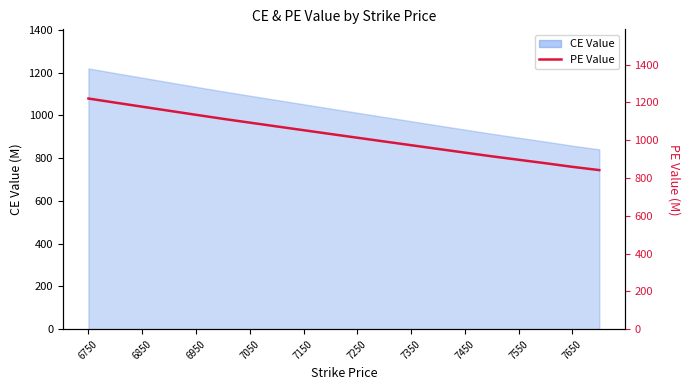

How many data points are above 1032?

10